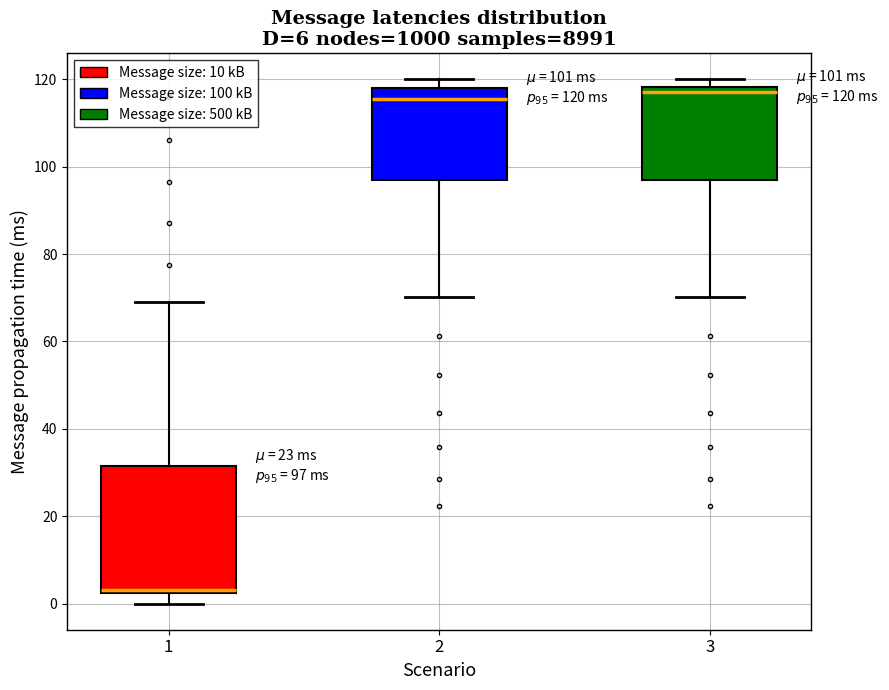

Comparing the boxes themselves (not the whiskers), which one is the tallest?

1